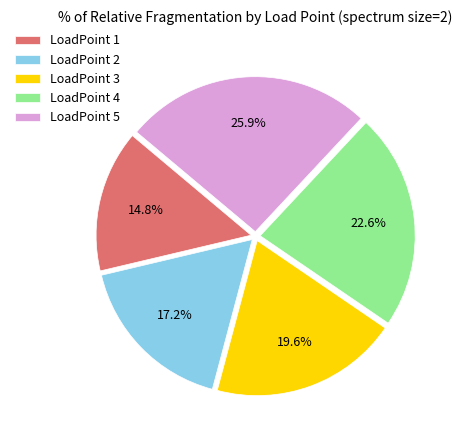

Rank the categories by value from highest to lowest.

LoadPoint 5, LoadPoint 4, LoadPoint 3, LoadPoint 2, LoadPoint 1